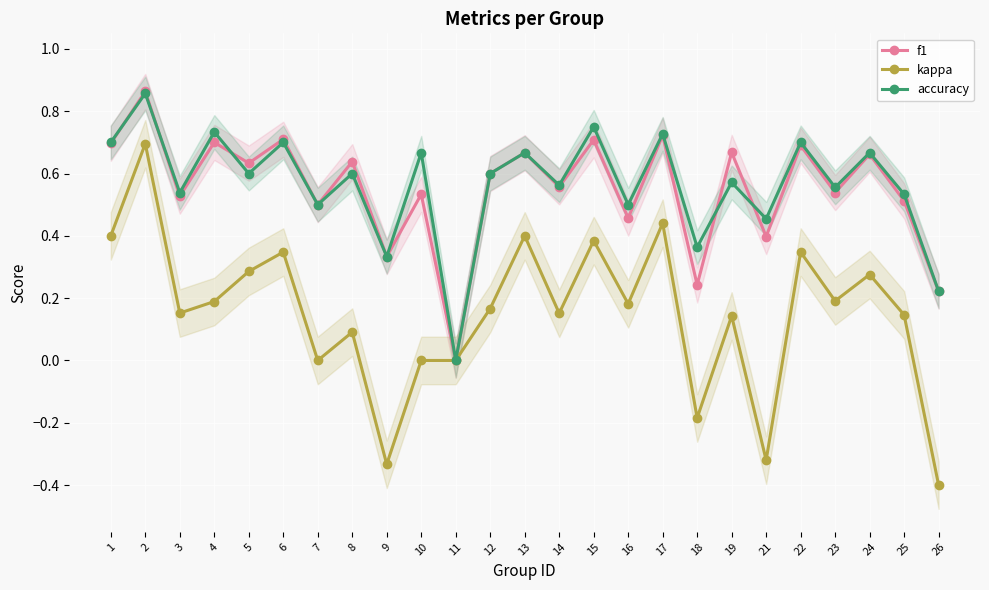

The accuracy series shows 1.0 at 14. True or false?

False